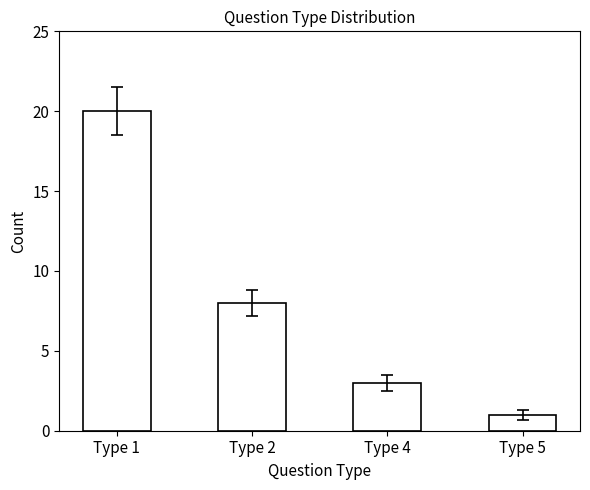

Reading left to right, transcribe all the data shown in this chart.

20	8	3	1